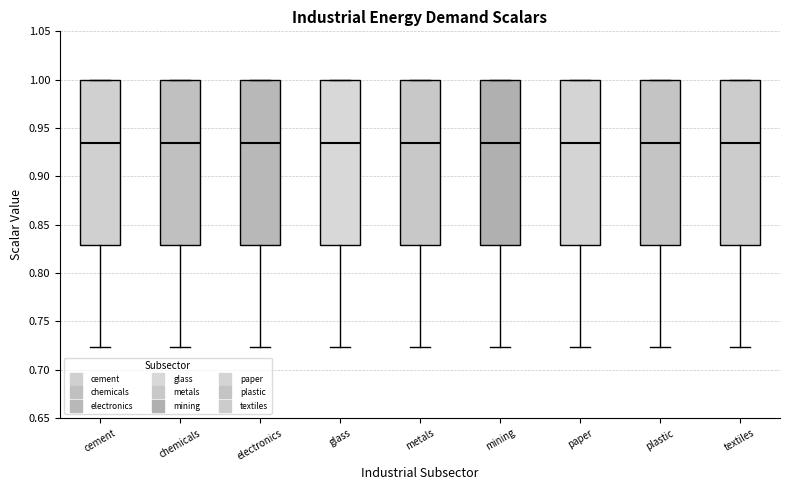

Reading left to right, transcribe this box plot: for each box, give where its median line is, the range the box spans, and where its two whiskers end, as read against the y-axis. The values are not printed on the chart, so give them approximately, as read against the axis.

cement: median 0.935, box 0.830 to 1.000, whiskers 0.725 to 1.000
chemicals: median 0.935, box 0.830 to 1.000, whiskers 0.725 to 1.000
electronics: median 0.935, box 0.830 to 1.000, whiskers 0.725 to 1.000
glass: median 0.935, box 0.830 to 1.000, whiskers 0.725 to 1.000
metals: median 0.935, box 0.830 to 1.000, whiskers 0.725 to 1.000
mining: median 0.935, box 0.830 to 1.000, whiskers 0.725 to 1.000
paper: median 0.935, box 0.830 to 1.000, whiskers 0.725 to 1.000
plastic: median 0.935, box 0.830 to 1.000, whiskers 0.725 to 1.000
textiles: median 0.935, box 0.830 to 1.000, whiskers 0.725 to 1.000